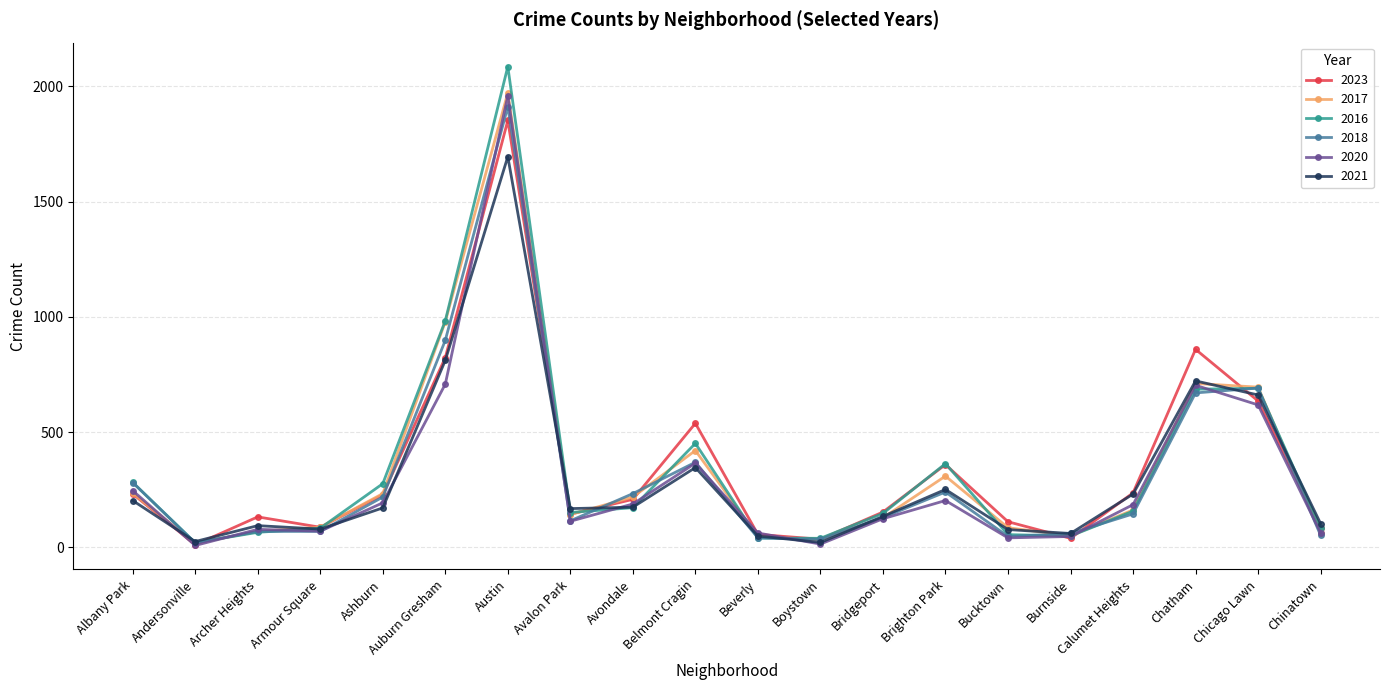

Where does the 2020 series first go above 185?

Albany Park